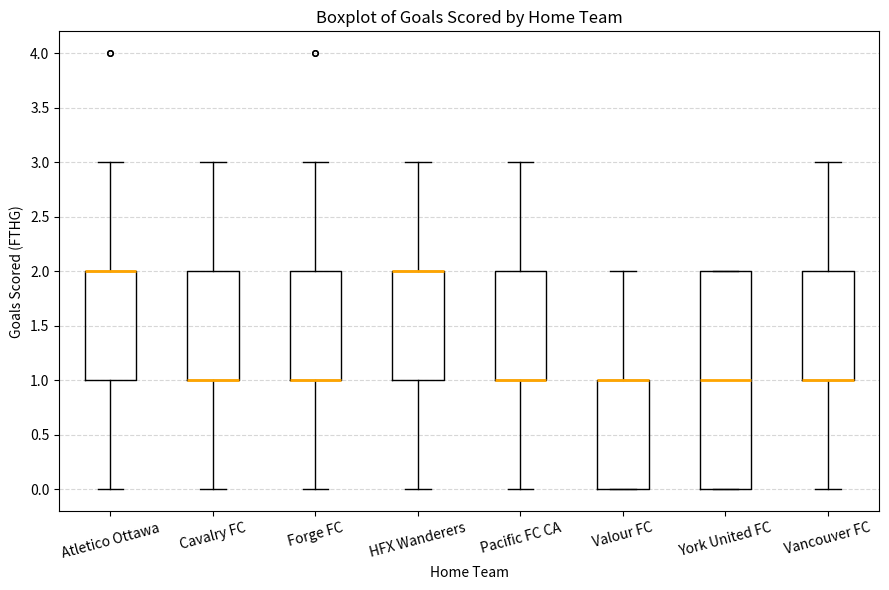

Reading left to right, read every box against the y-axis: the position of its median line, the range the box covers, and the ends of its whiskers. The values are not printed on the chart, so give them approximately, as read against the axis.

Atletico Ottawa: median 2 (drawn on the box's upper edge), box 1 to 2, whiskers 0 to 3
Cavalry FC: median 1 (drawn on the box's lower edge), box 1 to 2, whiskers 0 to 3
Forge FC: median 1 (drawn on the box's lower edge), box 1 to 2, whiskers 0 to 3
HFX Wanderers: median 2 (drawn on the box's upper edge), box 1 to 2, whiskers 0 to 3
Pacific FC CA: median 1 (drawn on the box's lower edge), box 1 to 2, whiskers 0 to 3
Valour FC: median 1 (drawn on the box's upper edge), box 0 to 1, whiskers 0 to 2
York United FC: median 1, box 0 to 2, whiskers 0 to 2
Vancouver FC: median 1 (drawn on the box's lower edge), box 1 to 2, whiskers 0 to 3